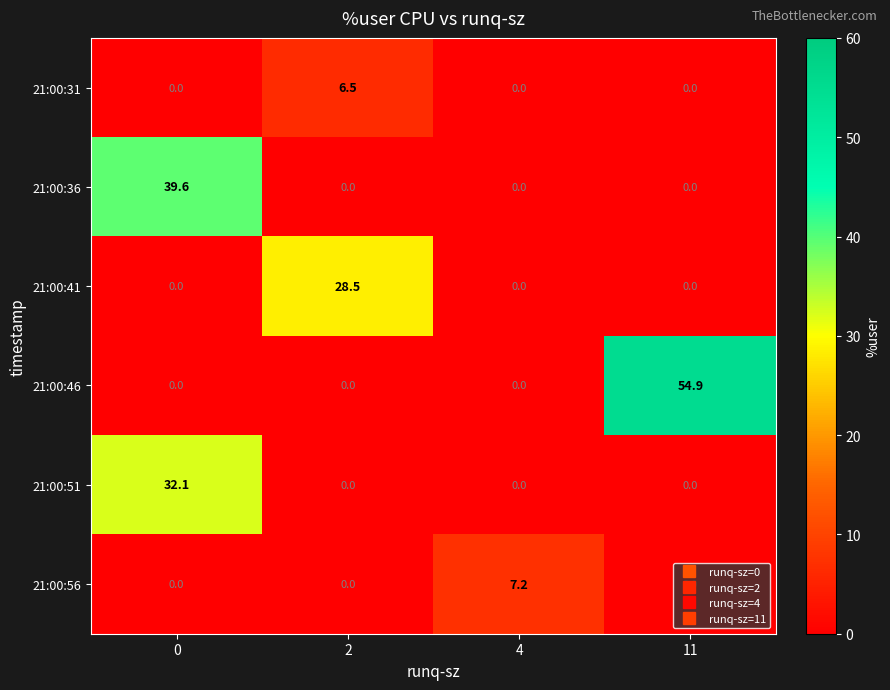

List the series in order of their peak value, lowest first.

21:00:31, 21:00:56, 21:00:41, 21:00:51, 21:00:36, 21:00:46